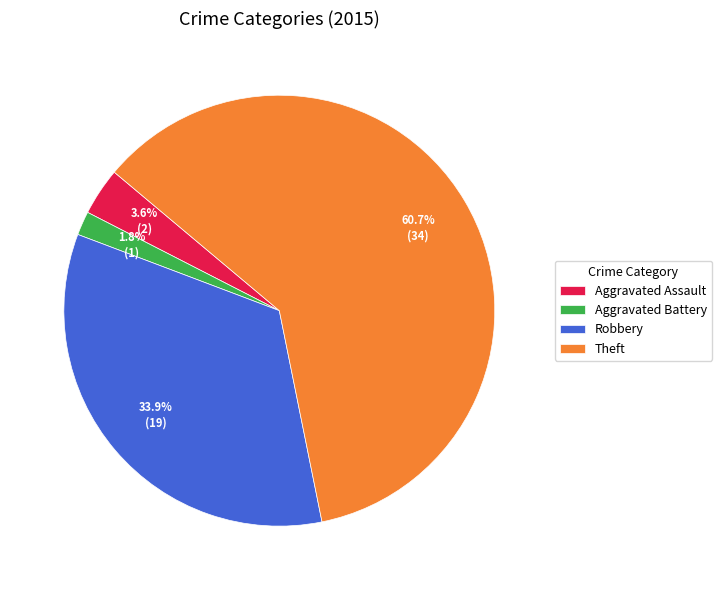

To the nearest percent, what is the difference between the largest and smallest slice percentages?

59%